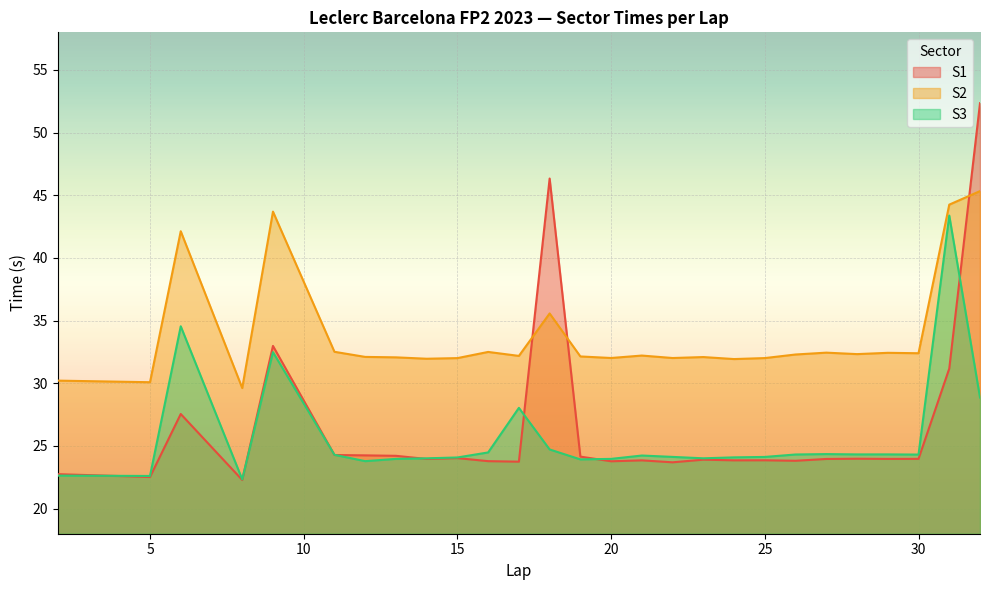

Does the chart display data point markers on the line(s)?

No